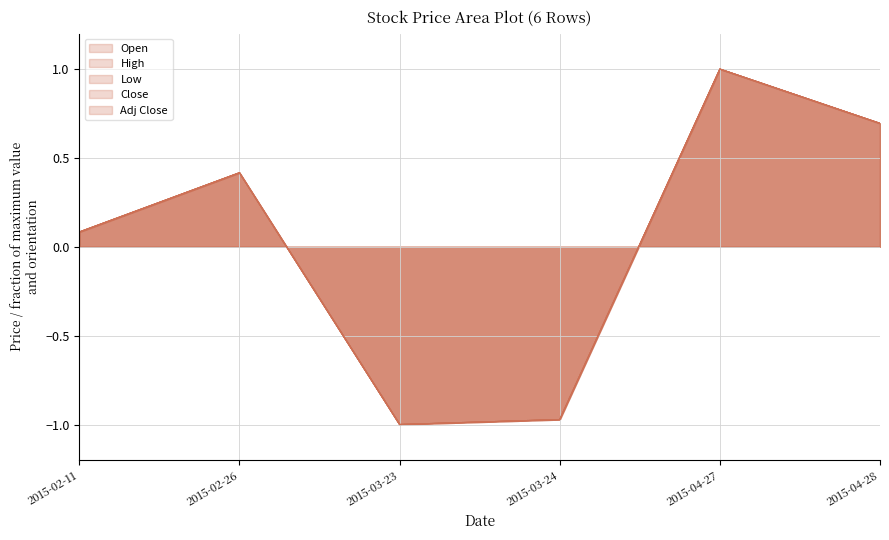

How many lines are shown in the chart?

5